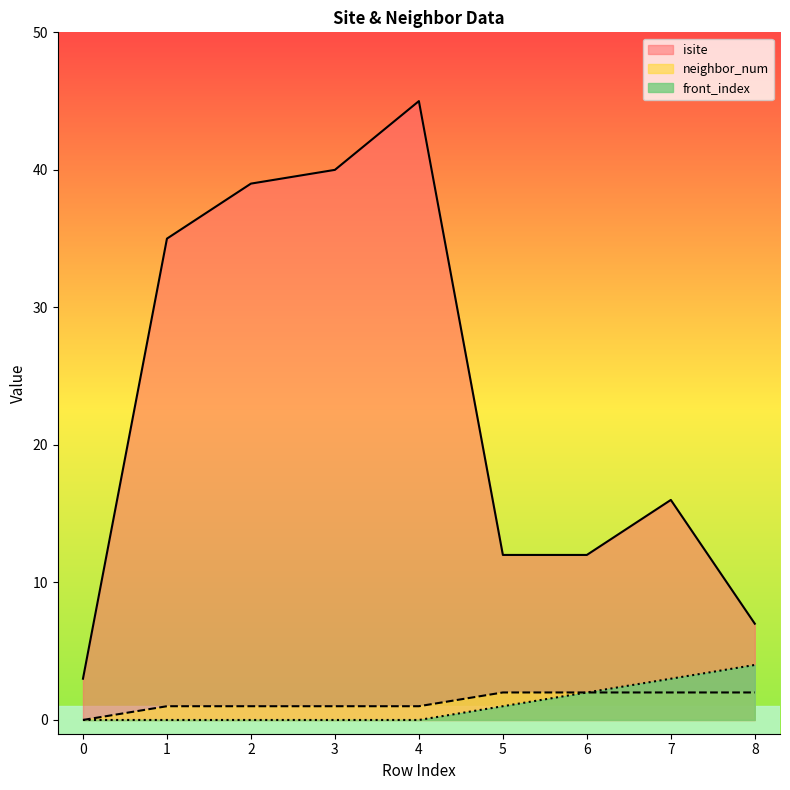

At which category is the sum across all series the highest?

4